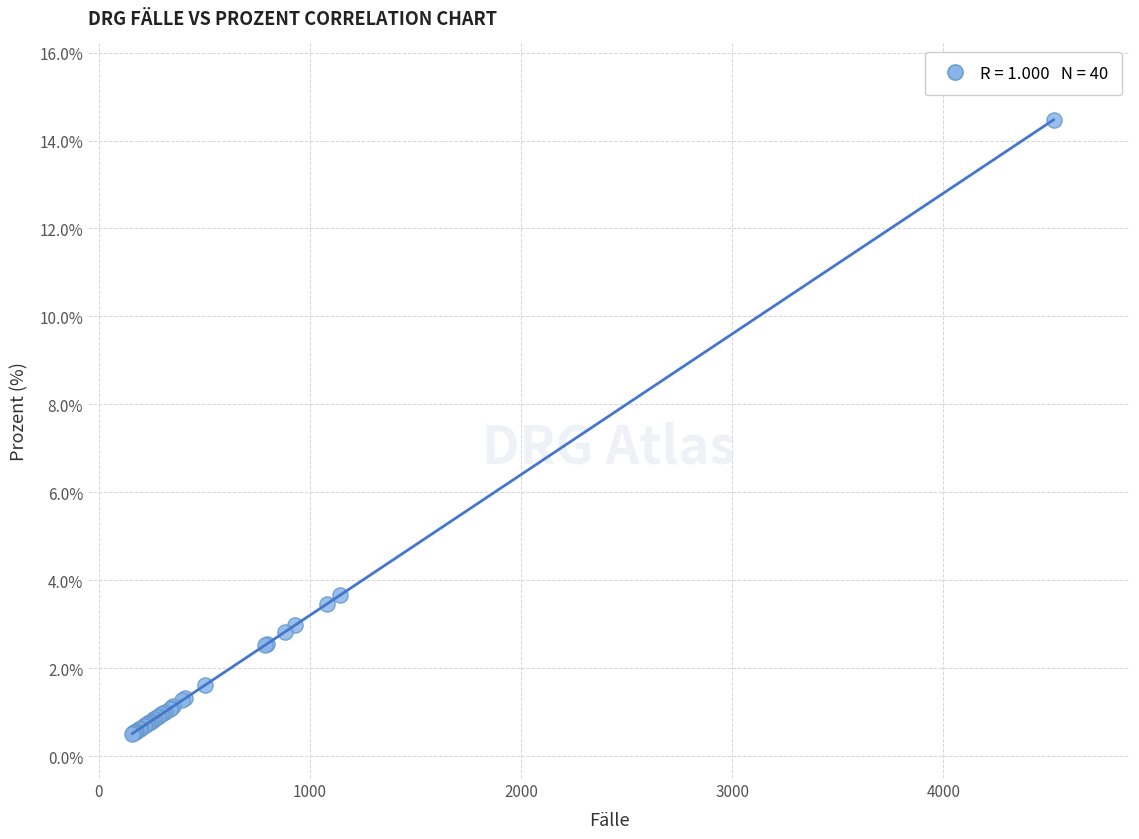

What Y value in the scatter plot is closest to 7?

3.7